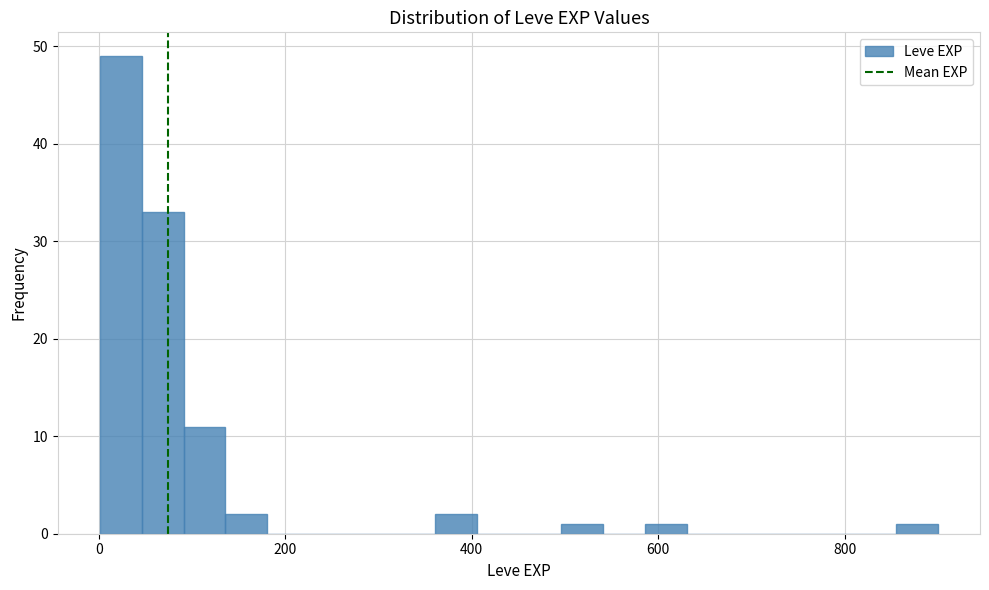

Read against the x-axis, roughly where is the centre of the tallest bar?

20